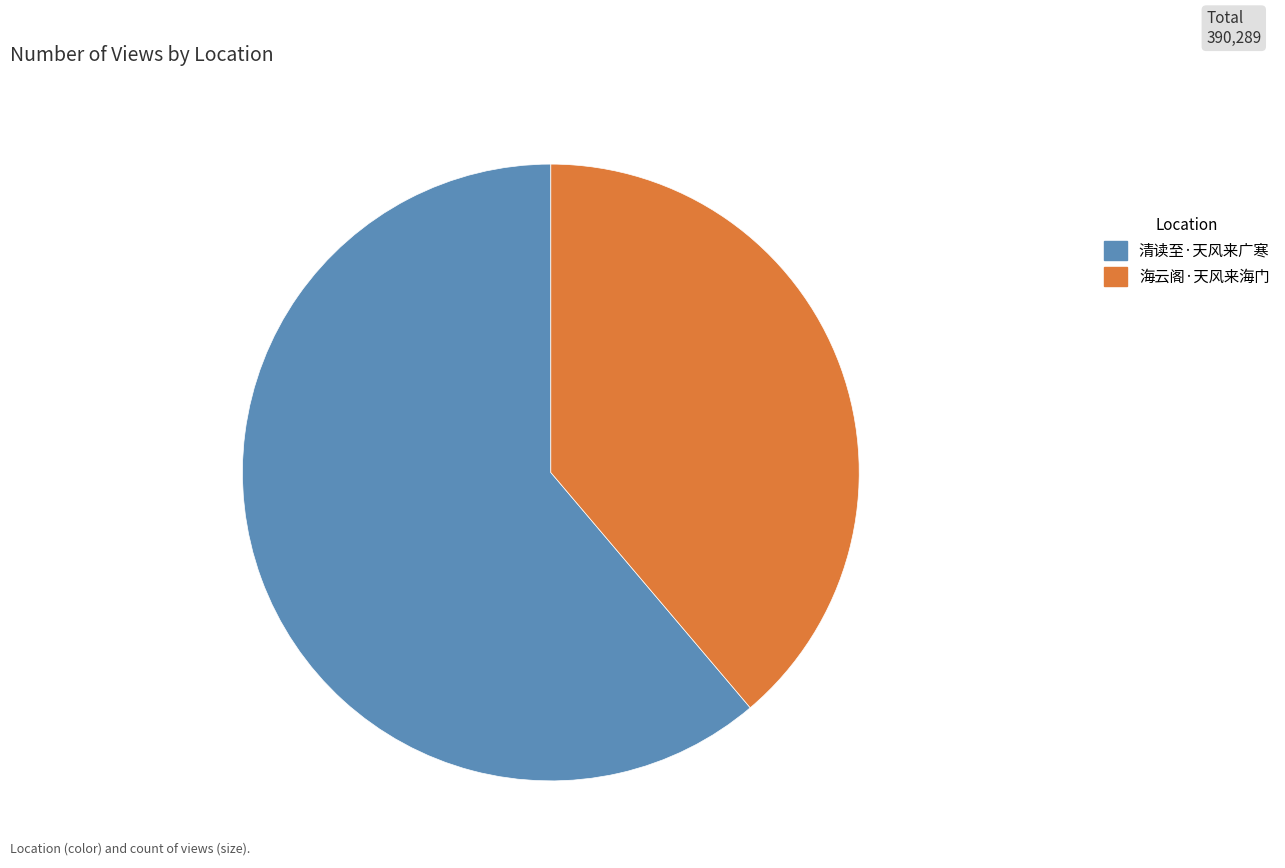

Which has a higher value, 海云阁·天风来海门 or 清读至·天风来广寒?

清读至·天风来广寒